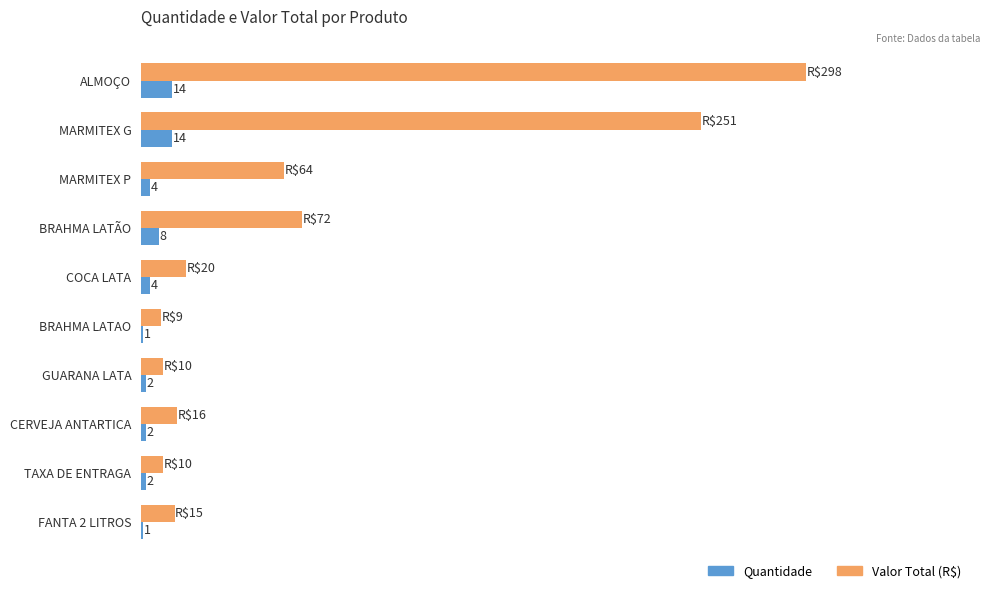

At which category does the chart reach its peak across all series?

ALMOÇO